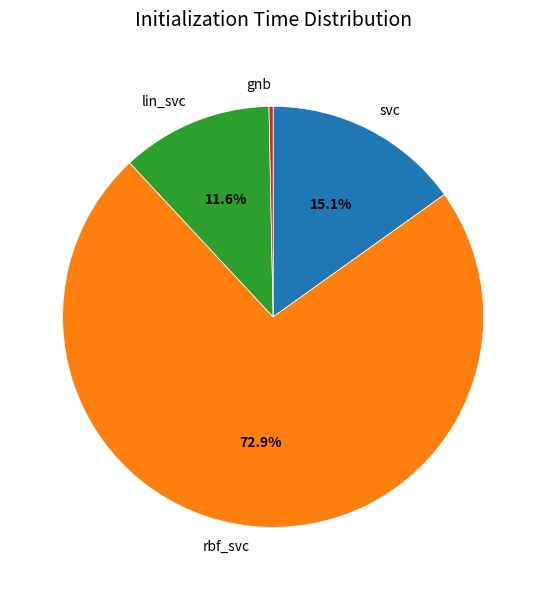

Which category has the smallest portion of the pie?

gnb